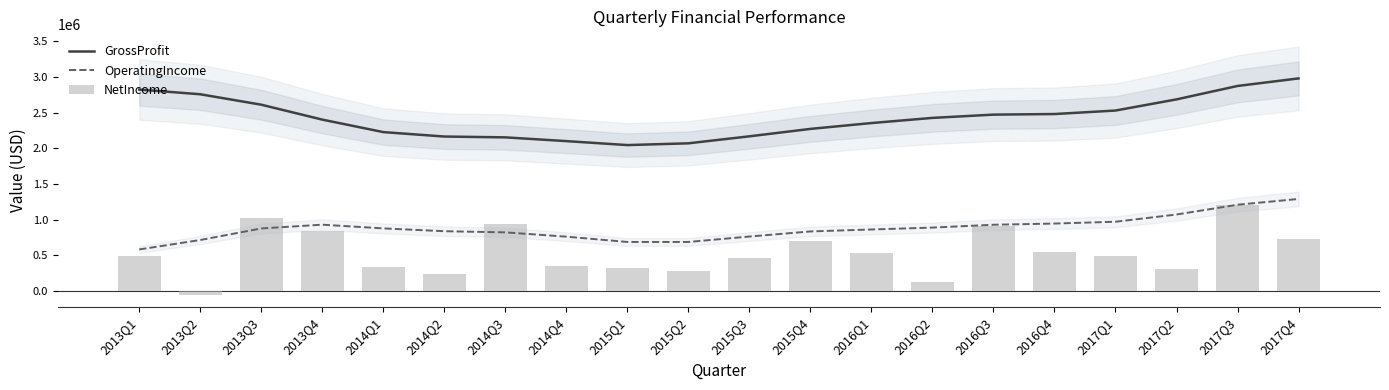

Reading right to left, transcribe all the data shown in this chart.

GrossProfit: 2978805.1	2873104.2	2685079.6	2528822.2	2479788.8	2471442.1	2425750.1	2353434.3	2271570.1	2167523.4	2069611.6	2044807.4	2100412.8	2152908.9	2164489.9	2226706.5	2401652.1	2610642.1	2756799.1	2822652.6
OperatingIncome: 1289936.6	1209184.5	1072004.1	970825.0	945375.1	928650.2	888861.2	862306.5	834858.4	763598.9	687514.3	687460.4	761706.8	822035.7	838114.4	877591.2	929613.8	876920.3	714731.2	582656.4
NetIncome: 725589.0	1206135.0	309013.0	485920.0	552164.0	908730.0	131960.0	532245.0	701524.0	461100.0	283560.0	327787.0	352147.0	936329.0	237398.0	332579.0	842078.0	1018564.0	-53164.0	488527.0